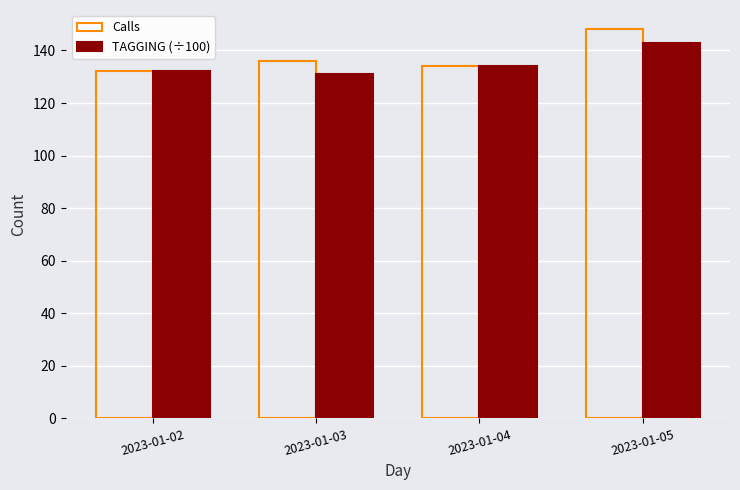

What is the difference between the TAGGING (÷100) values at 2023-01-05 and 2023-01-04?

9.0